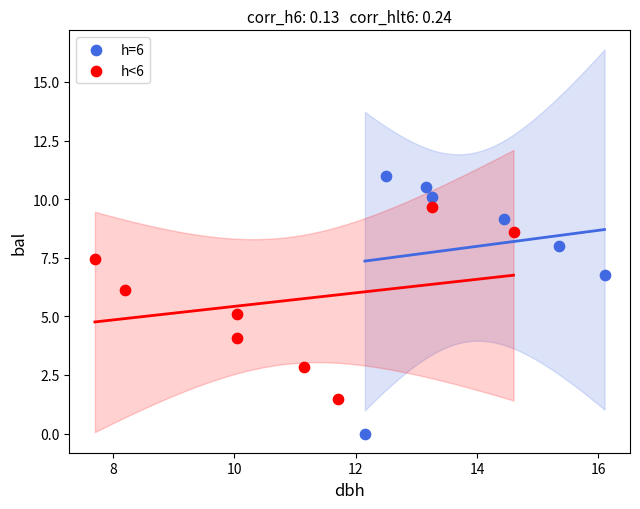

Which series contains the highest Y value?

h=6